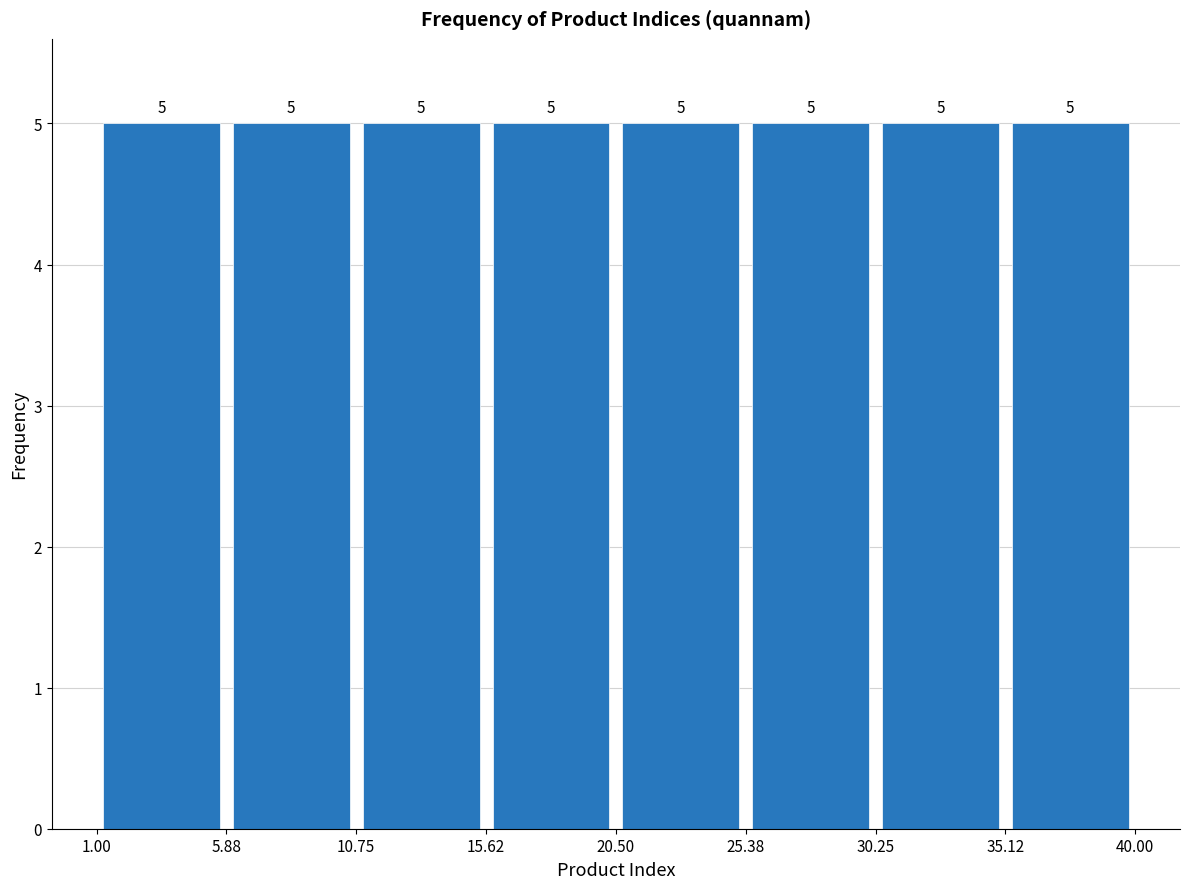

Reading left to right, list every bar in this chart as the range it spans on the x-axis followed by its height.

1.00 to 5.88: 5
5.88 to 10.75: 5
10.75 to 15.62: 5
15.62 to 20.50: 5
20.50 to 25.38: 5
25.38 to 30.25: 5
30.25 to 35.12: 5
35.12 to 40.00: 5